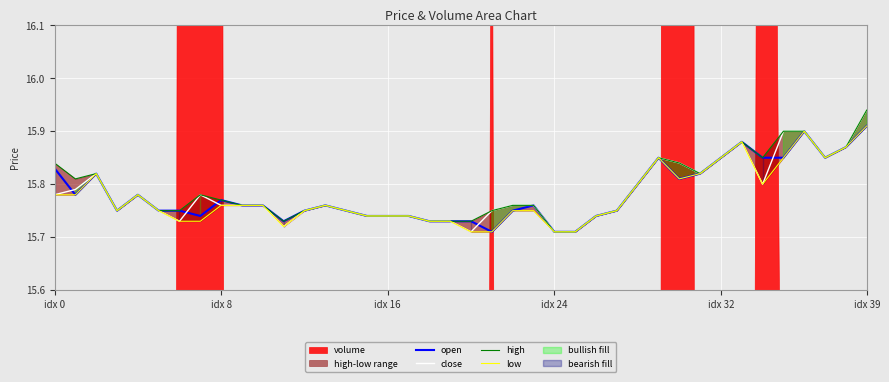

How many low values are between 15 and 16?

40